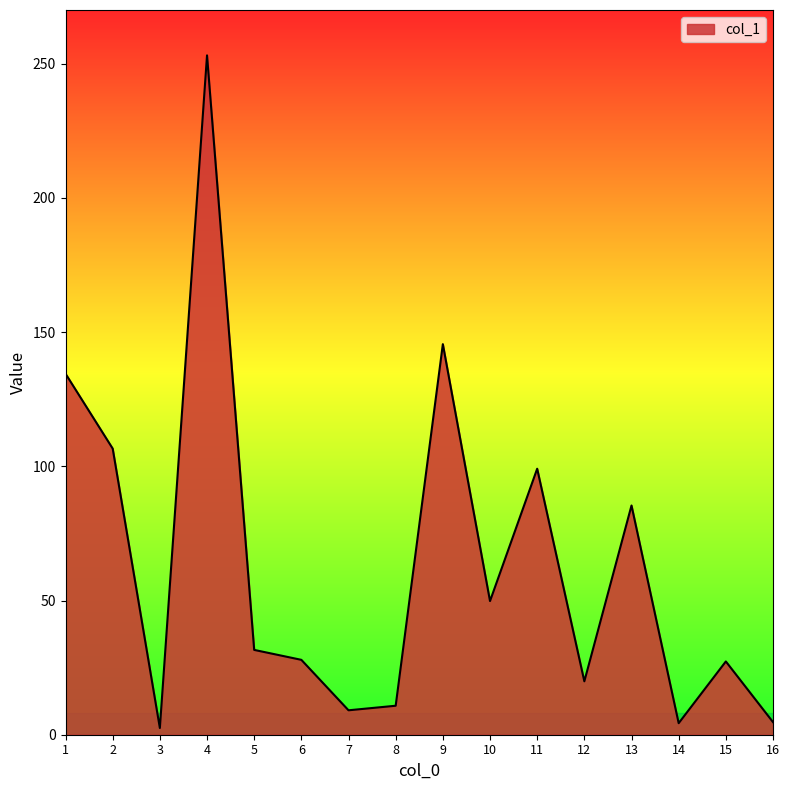

What is the change in value from 2 to 12?

-86.7